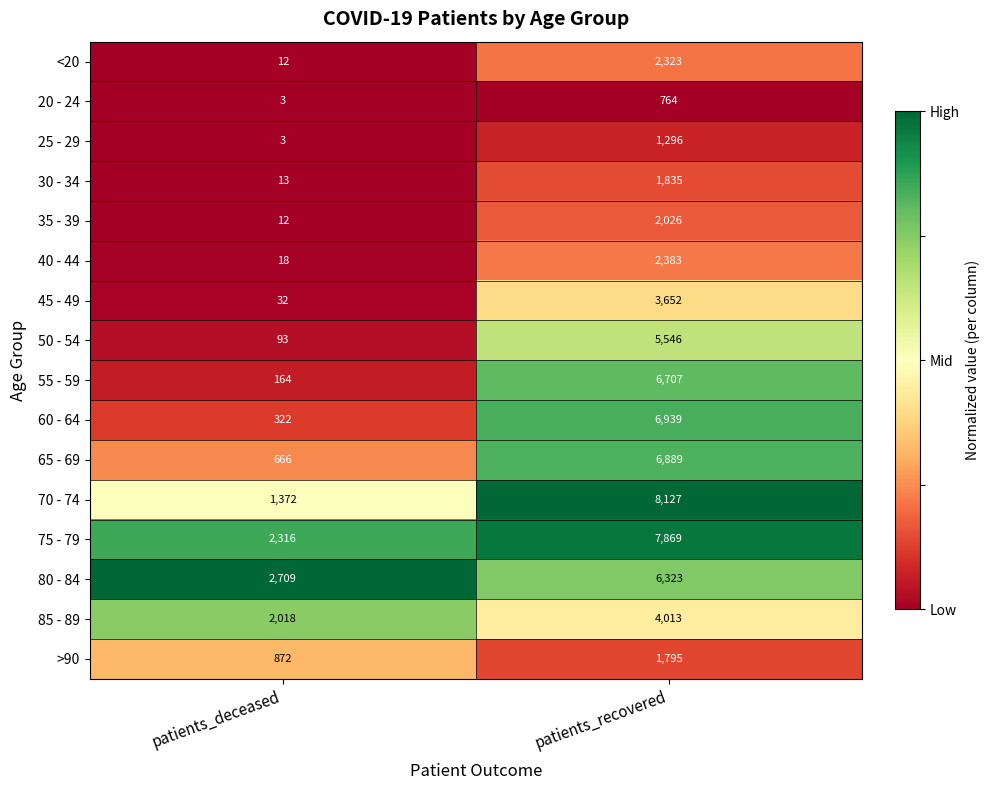

What is the average value of the >90 series?

1334